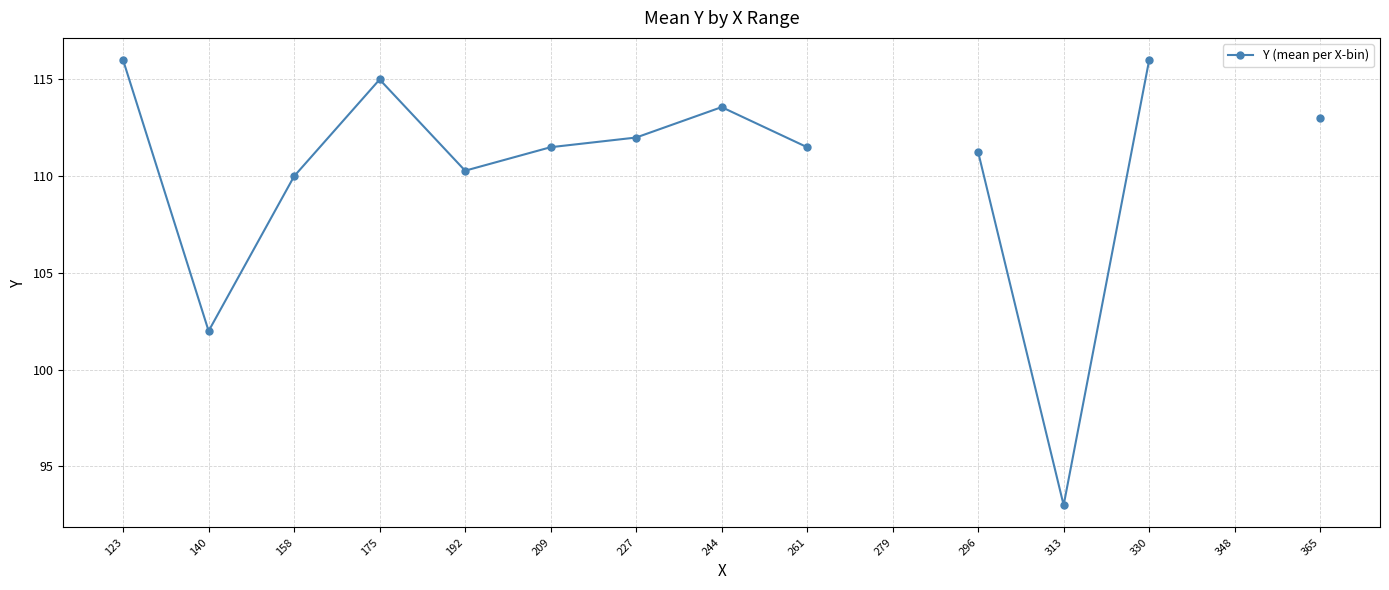

Read the value at 244.

113.6